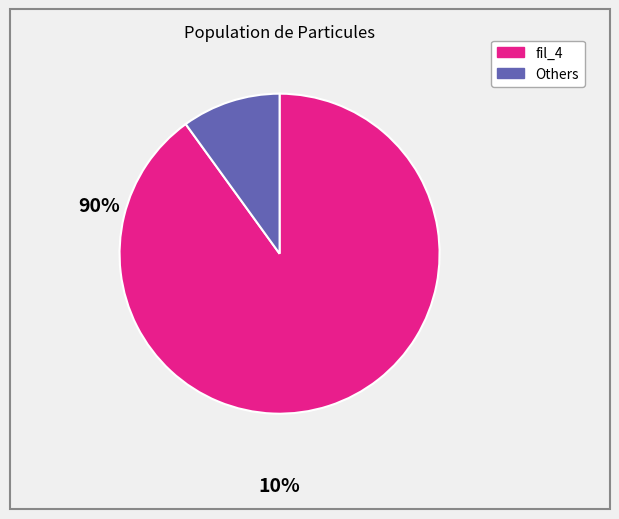

Is there any slice that represents more than half of the pie?

Yes